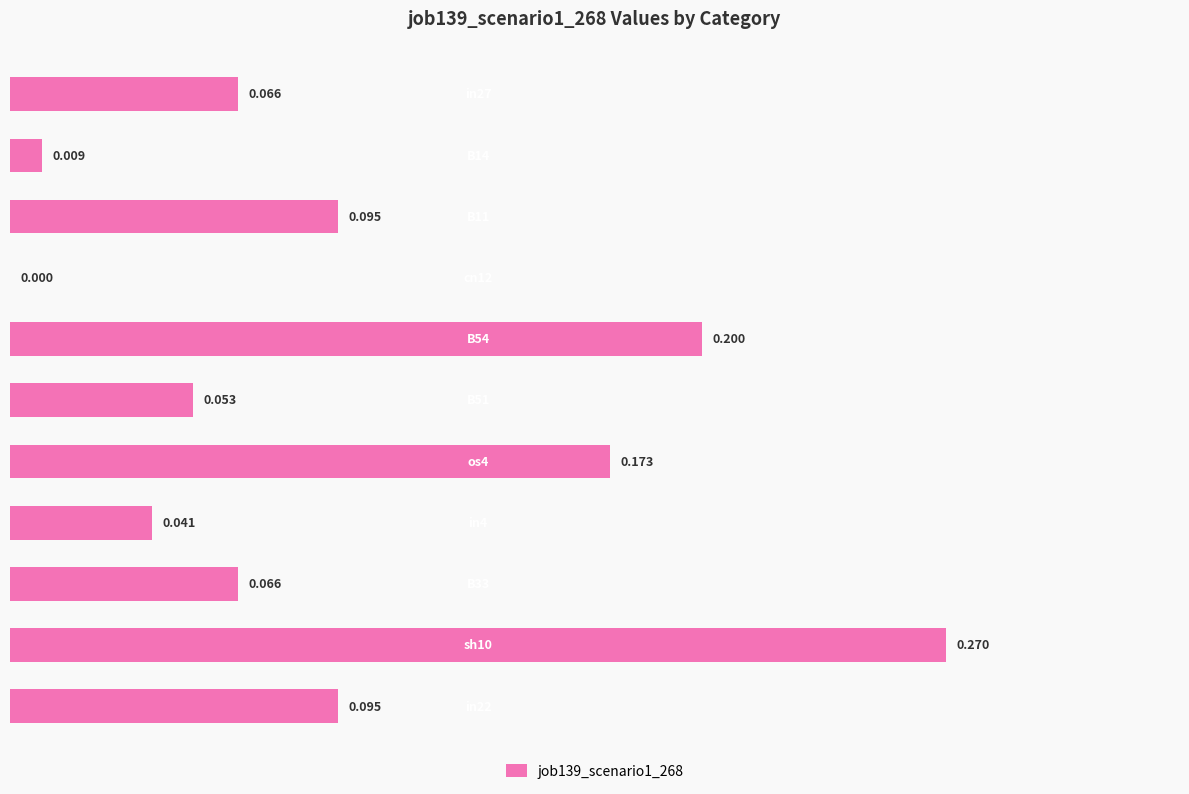

What is the greatest value displayed?

0.3